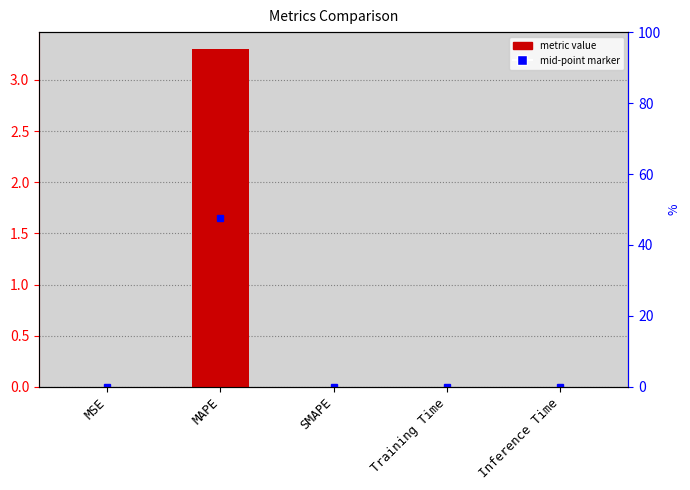

What is the maximum value shown in the chart?

3.3